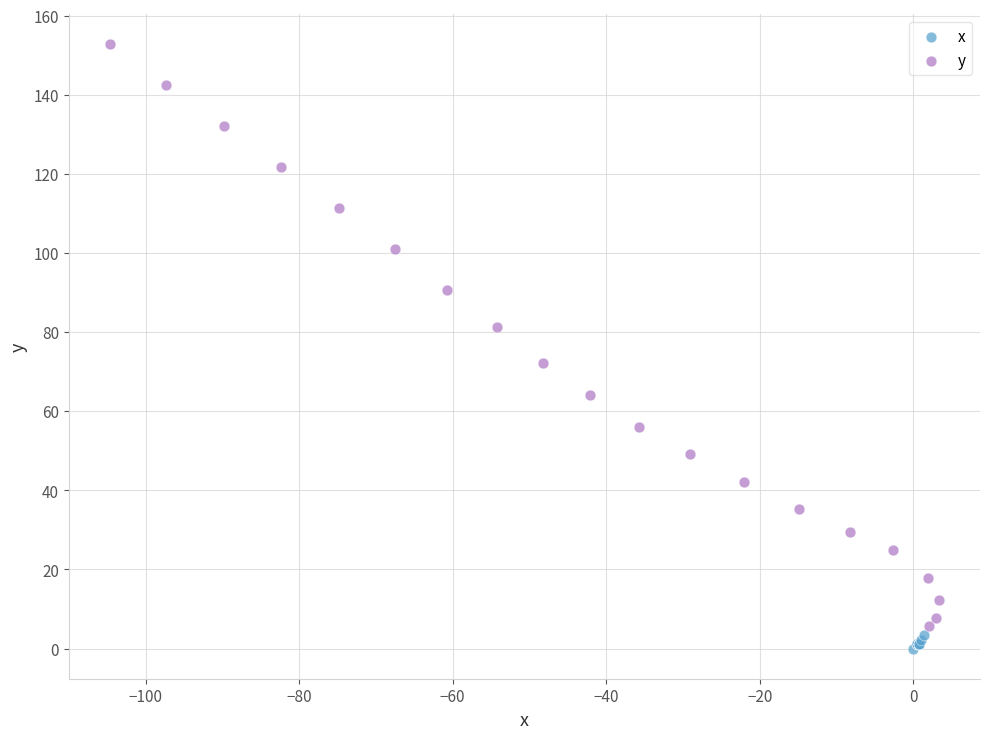

Which series has the largest Y range (max minus min)?

y